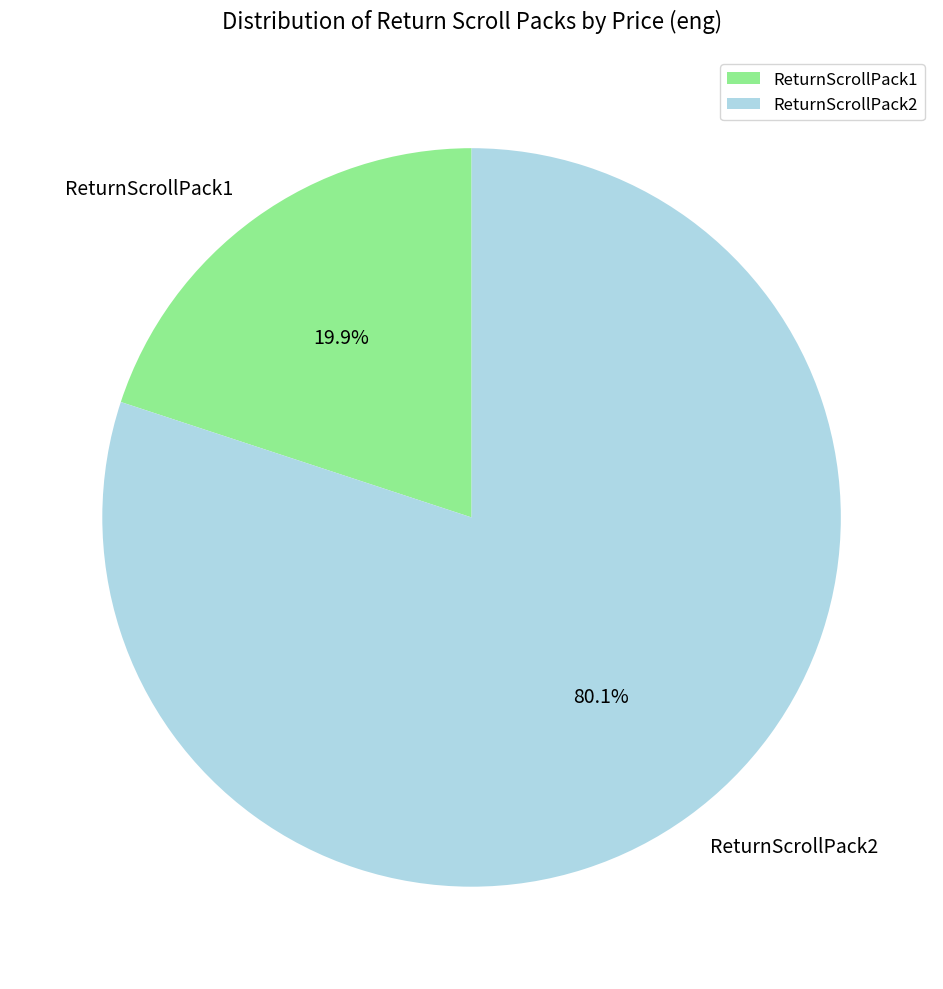

Which category has the smallest portion of the pie?

ReturnScrollPack1